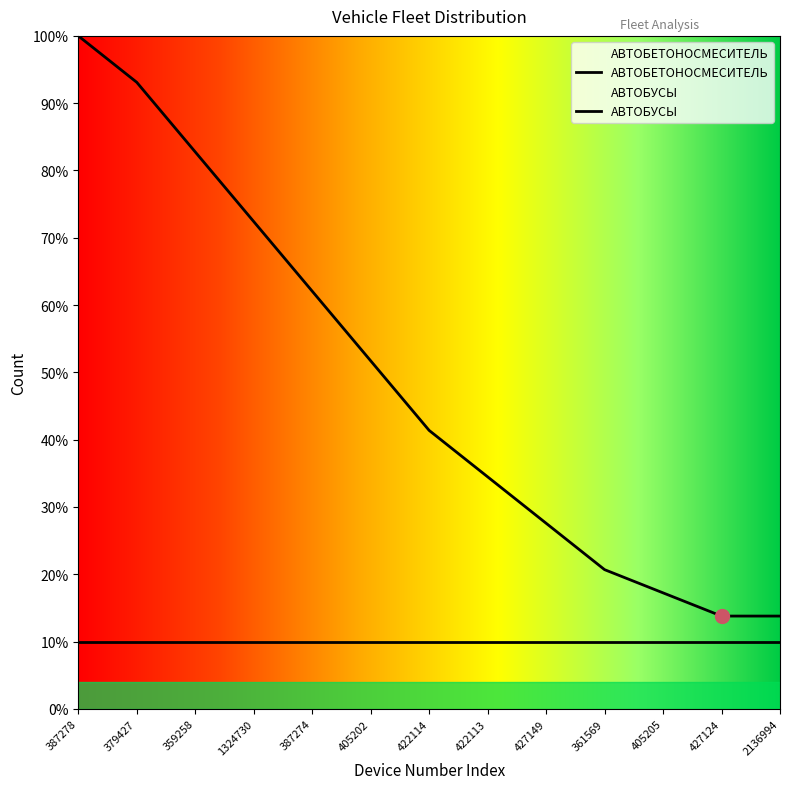

Which has a higher value, 405205 or 387278?

387278